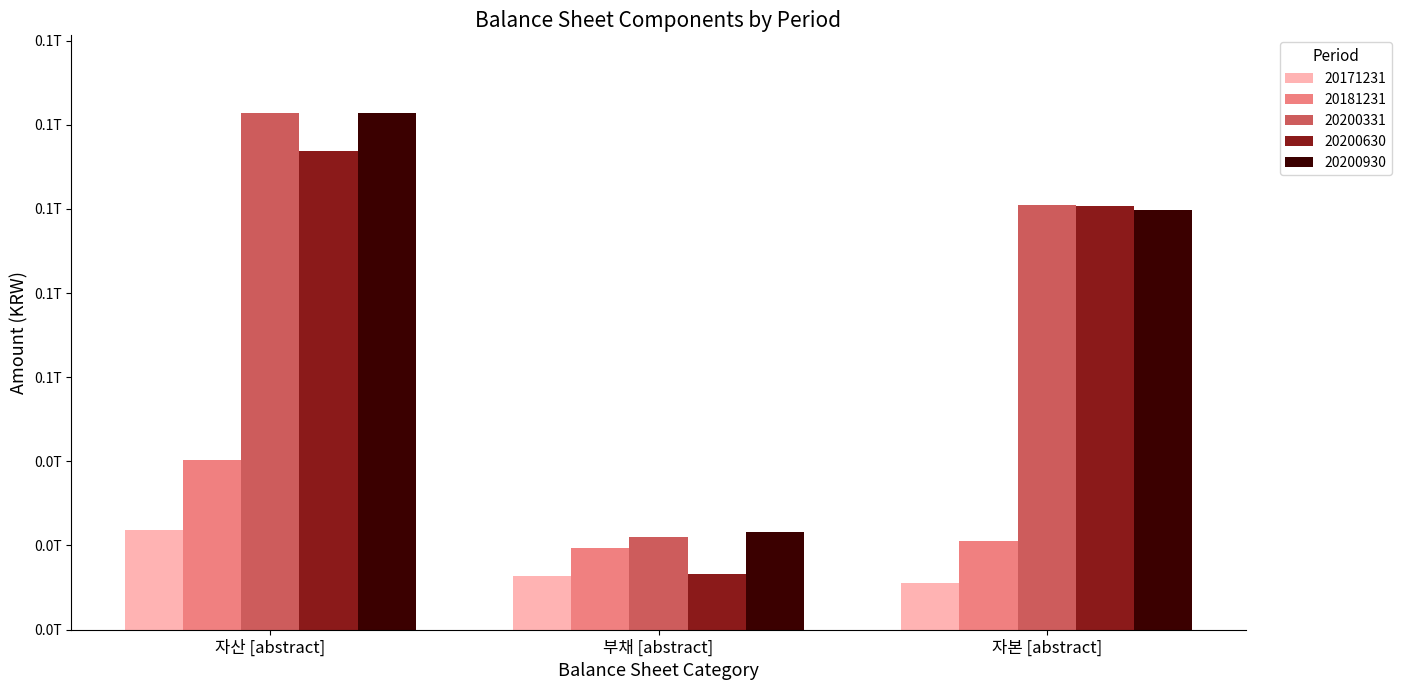

Where is 20171231 nearest to the value 17290332771?

부채 [abstract]